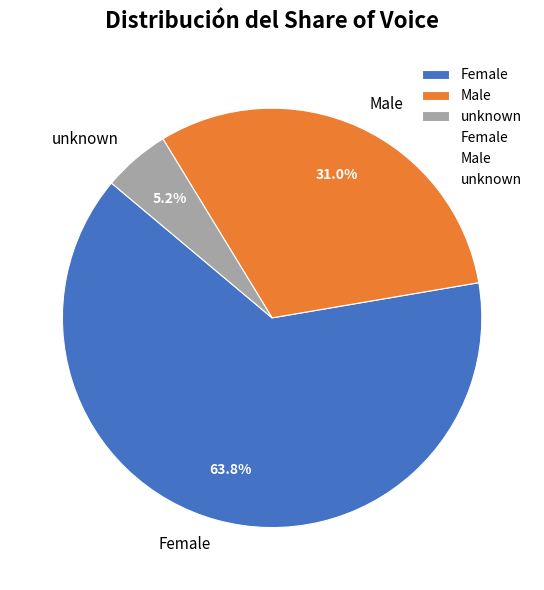

What portion of the pie excludes Female?

36.2%